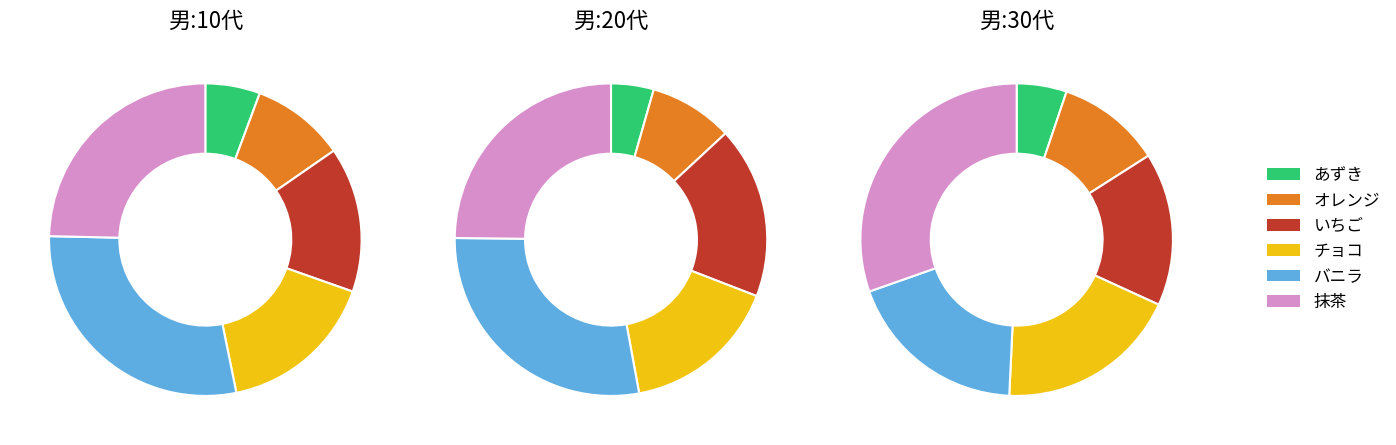

Does いちご account for over 50% of the chart?

No